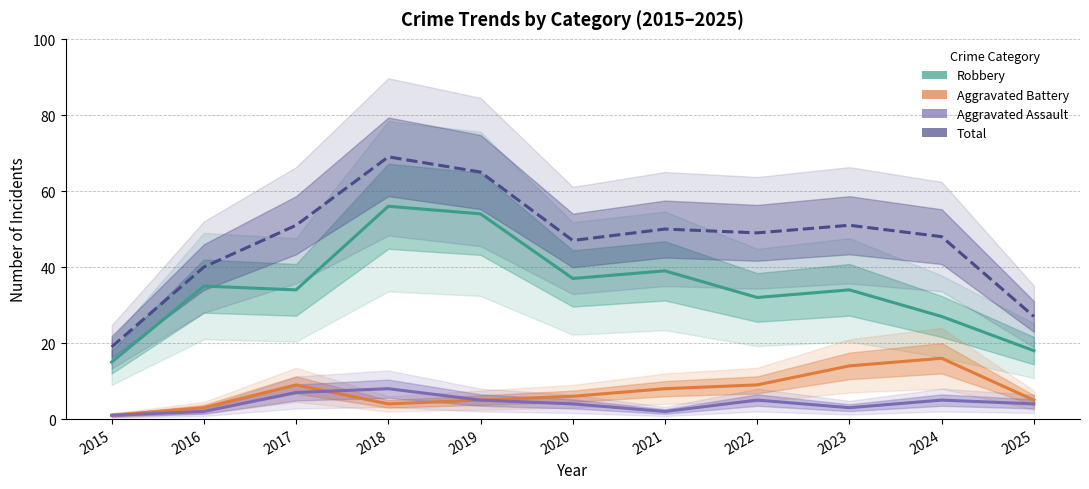

True or false: Robbery and Aggravated Battery cross at least once.

False